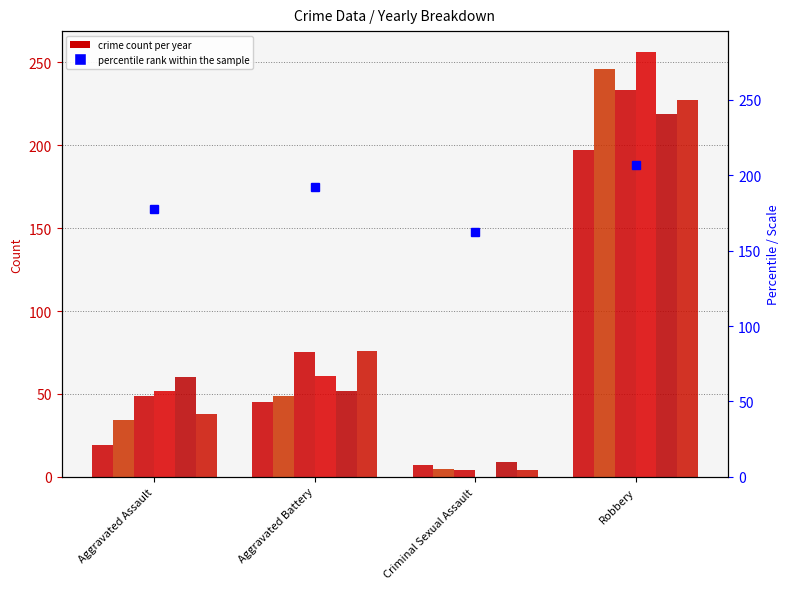

Are the bars horizontal?

No